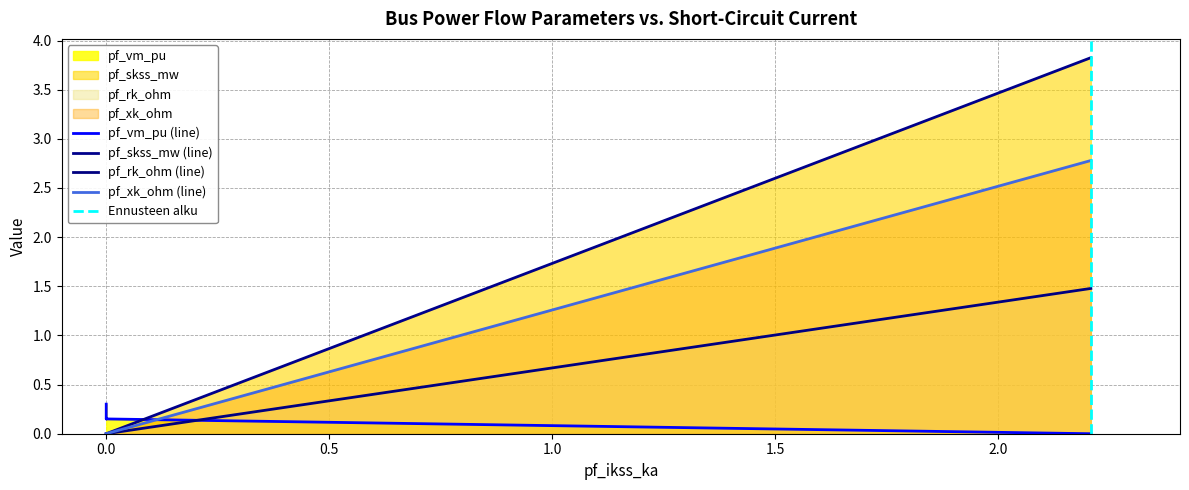

What are all the series names shown in the legend?

pf_vm_pu, pf_skss_mw, pf_rk_ohm, pf_xk_ohm